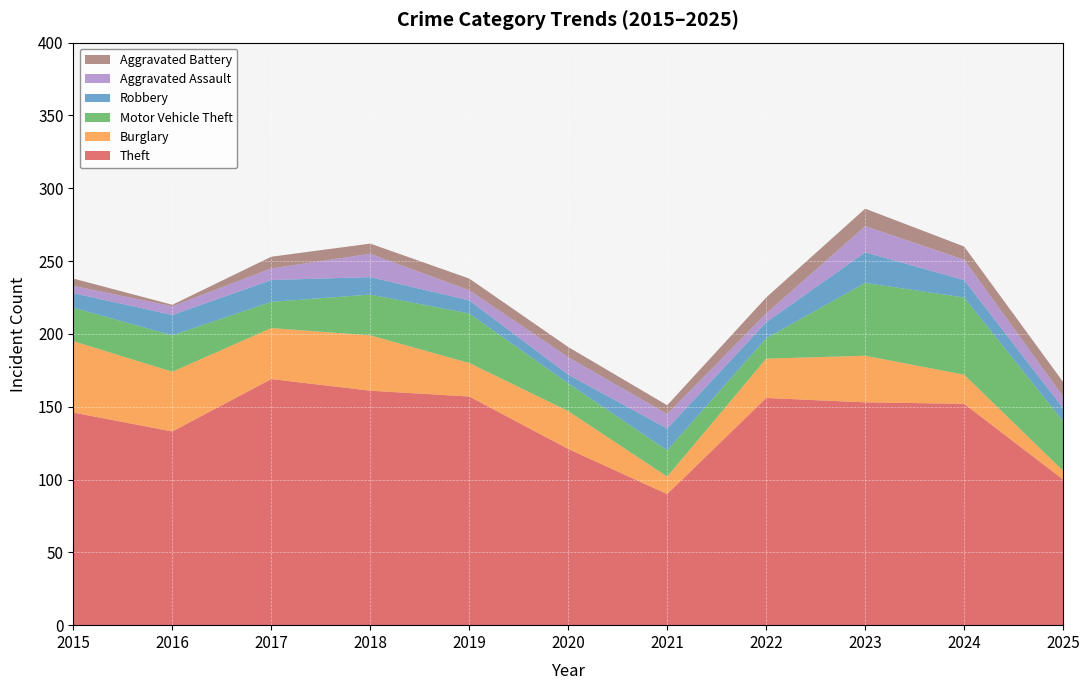

Reading left to right, what are all the values shown in this chart?

Theft: 146	133	169	161	157	121	90	156	153	152	100
Burglary: 49	41	35	38	23	26	12	27	32	20	6
Motor Vehicle Theft: 23	25	18	28	34	19	18	14	50	53	34
Robbery: 10	14	15	12	9	6	15	11	21	12	9
Aggravated Assault: 5	6	8	16	7	12	10	6	18	14	8
Aggravated Battery: 5	1	8	7	8	7	6	11	12	9	10